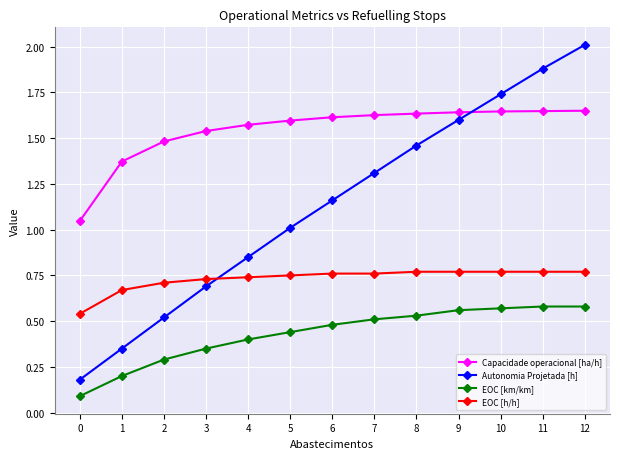

At which category is the sum across all series the highest?

12